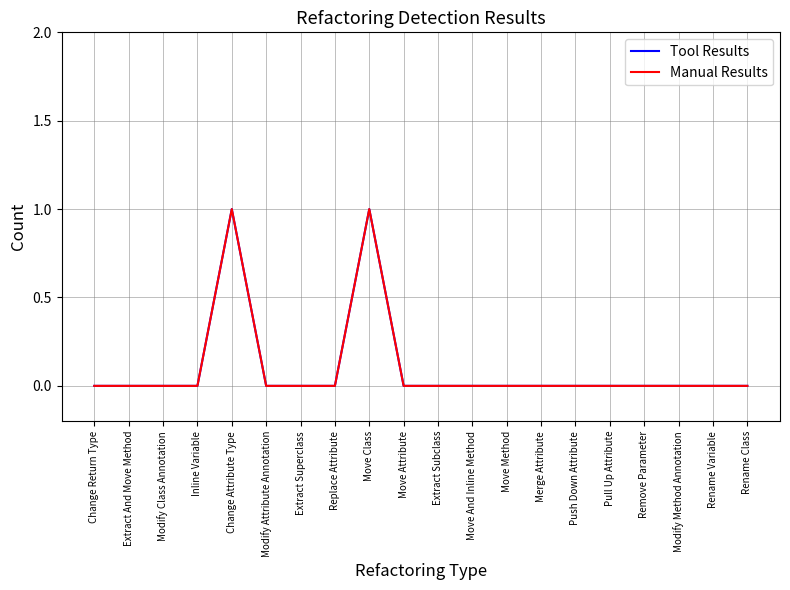

Reading right to left, extract all data points from this chart.

Tool Results: 0	0	0	0	0	0	0	0	0	0	0	1	0	0	0	1	0	0	0	0
Manual Results: 0	0	0	0	0	0	0	0	0	0	0	1	0	0	0	1	0	0	0	0